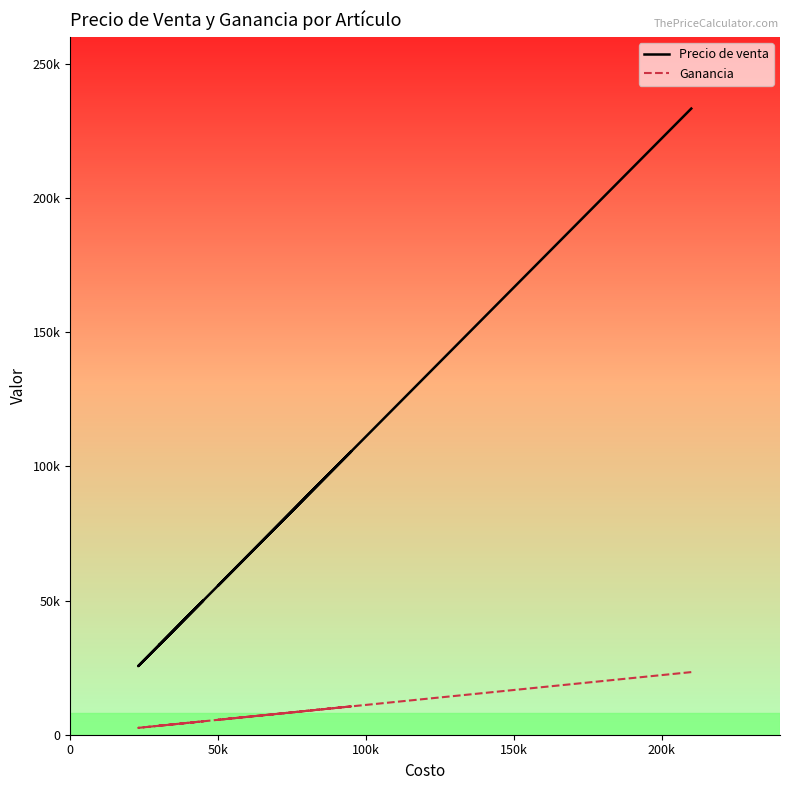

What are all the series names shown in the legend?

Precio de venta, Ganancia